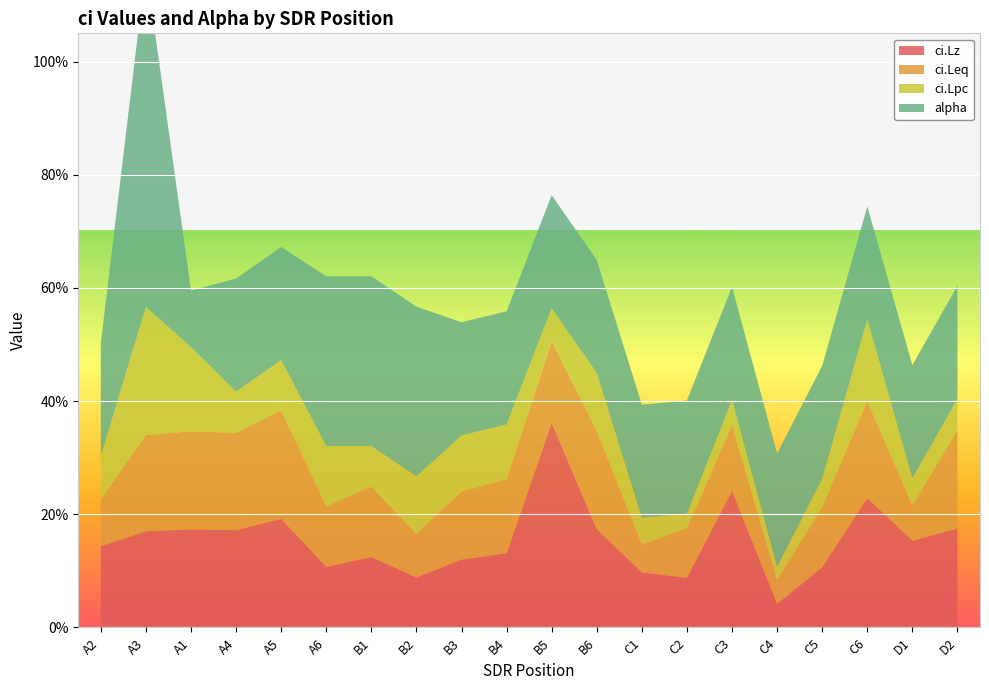

Reading left to right, what are all the values shown in this chart?

ci.Lz: A2=0.1	A3=0.2	A1=0.2	A4=0.2	A5=0.2	A6=0.1	B1=0.1	B2=0.1	B3=0.1	B4=0.1	B5=0.4	B6=0.2	C1=0.1	C2=0.1	C3=0.2	C4=0.0	C5=0.1	C6=0.2	D1=0.2	D2=0.2
ci.Leq: A2=0.1	A3=0.2	A1=0.2	A4=0.2	A5=0.2	A6=0.1	B1=0.1	B2=0.1	B3=0.1	B4=0.1	B5=0.1	B6=0.2	C1=0.0	C2=0.1	C3=0.1	C4=0.0	C5=0.1	C6=0.2	D1=0.1	D2=0.2
ci.Lpc: A2=0.1	A3=0.2	A1=0.1	A4=0.1	A5=0.1	A6=0.1	B1=0.1	B2=0.1	B3=0.1	B4=0.1	B5=0.1	B6=0.1	C1=0.0	C2=0.0	C3=0.0	C4=0.0	C5=0.0	C6=0.1	D1=0.0	D2=0.1
alpha: A2=0.2	A3=0.6	A1=0.1	A4=0.2	A5=0.2	A6=0.3	B1=0.3	B2=0.3	B3=0.2	B4=0.2	B5=0.2	B6=0.2	C1=0.2	C2=0.2	C3=0.2	C4=0.2	C5=0.2	C6=0.2	D1=0.2	D2=0.2